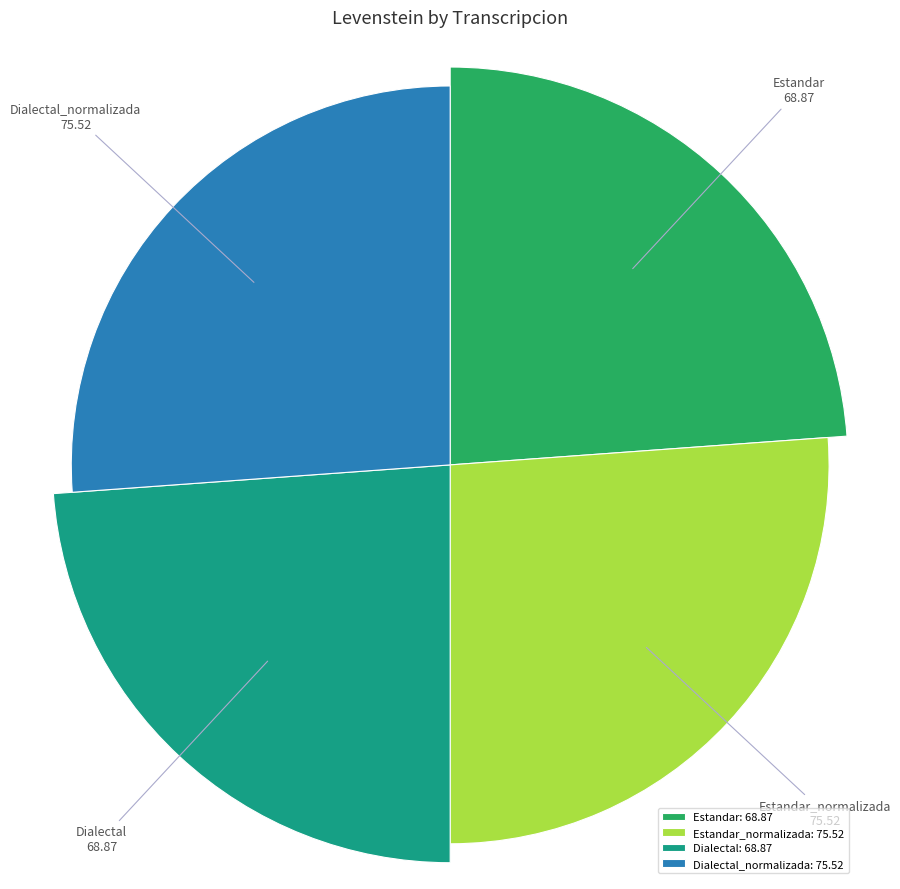

What percentage do Estandar_normalizada and Dialectal_normalizada together represent?

52.3%